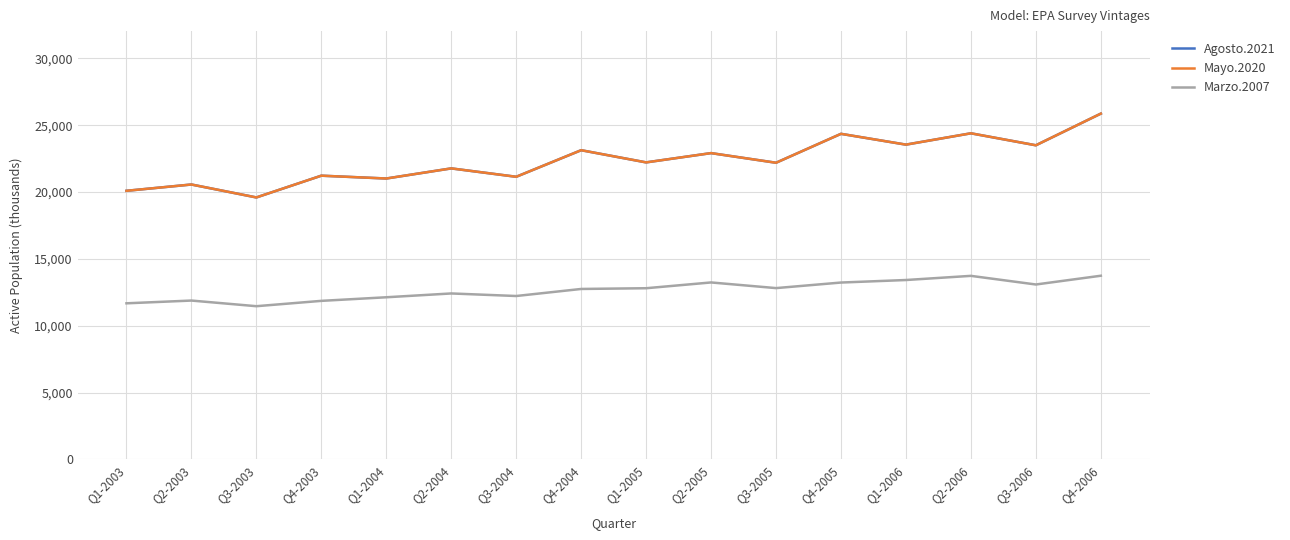

Is it true that Agosto.2021 equals 13530 at Q1-2006?

False